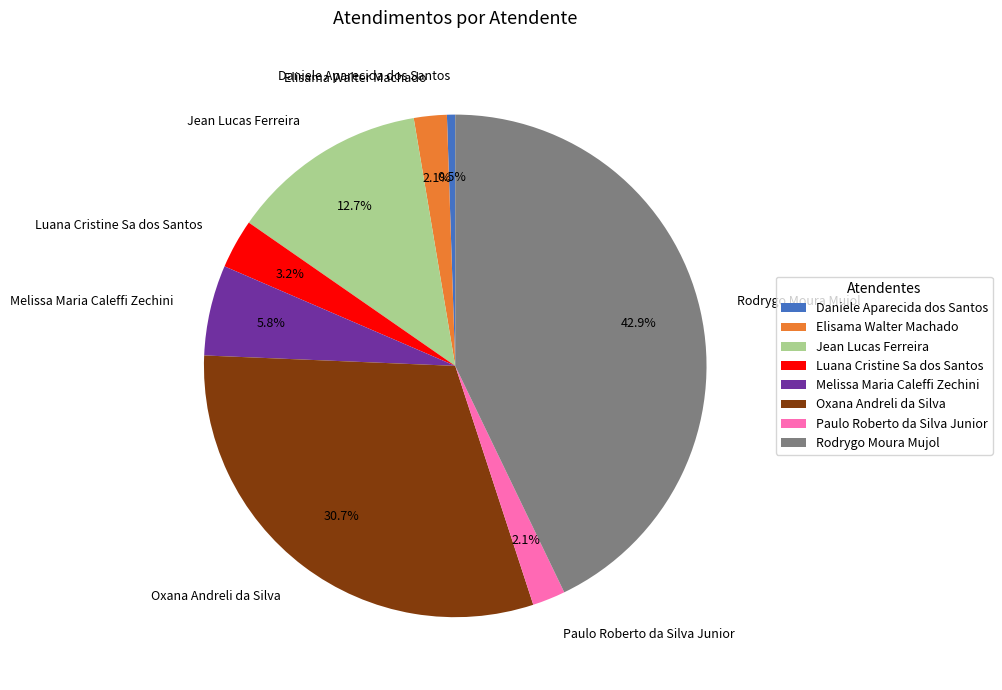

Which category has the biggest portion of the pie?

Rodrygo Moura Mujol